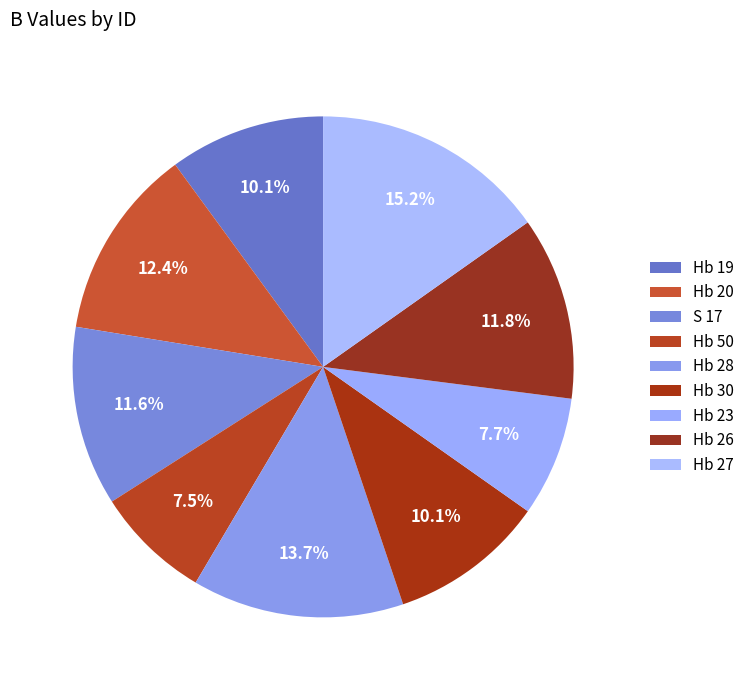

To the nearest percent, what portion does Hb 50 represent?

7%